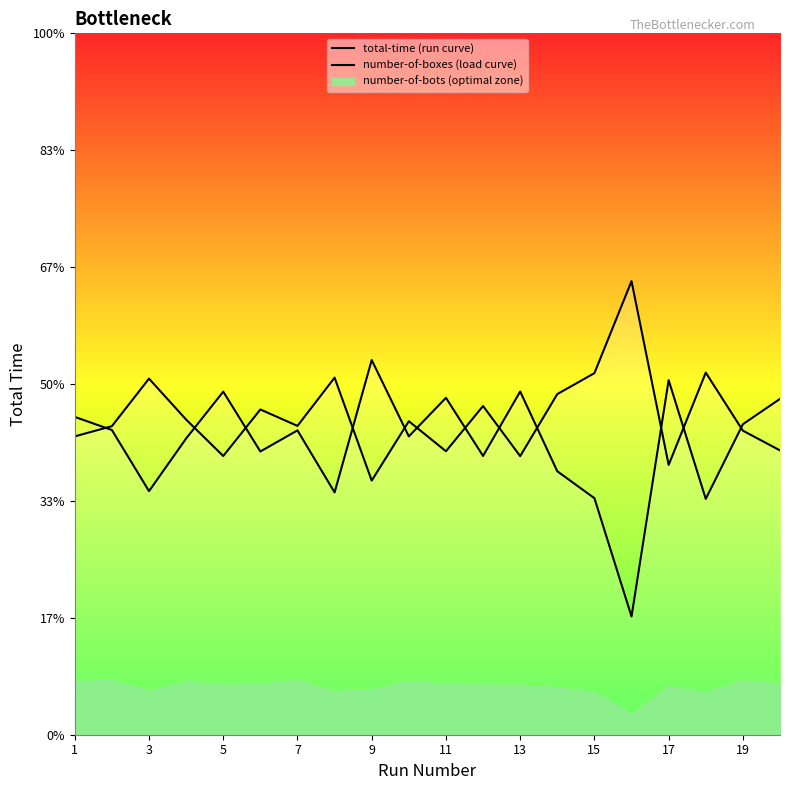

Rank the series by their average value, from highest to lowest.

number-of-boxes (load curve), total-time (run curve)